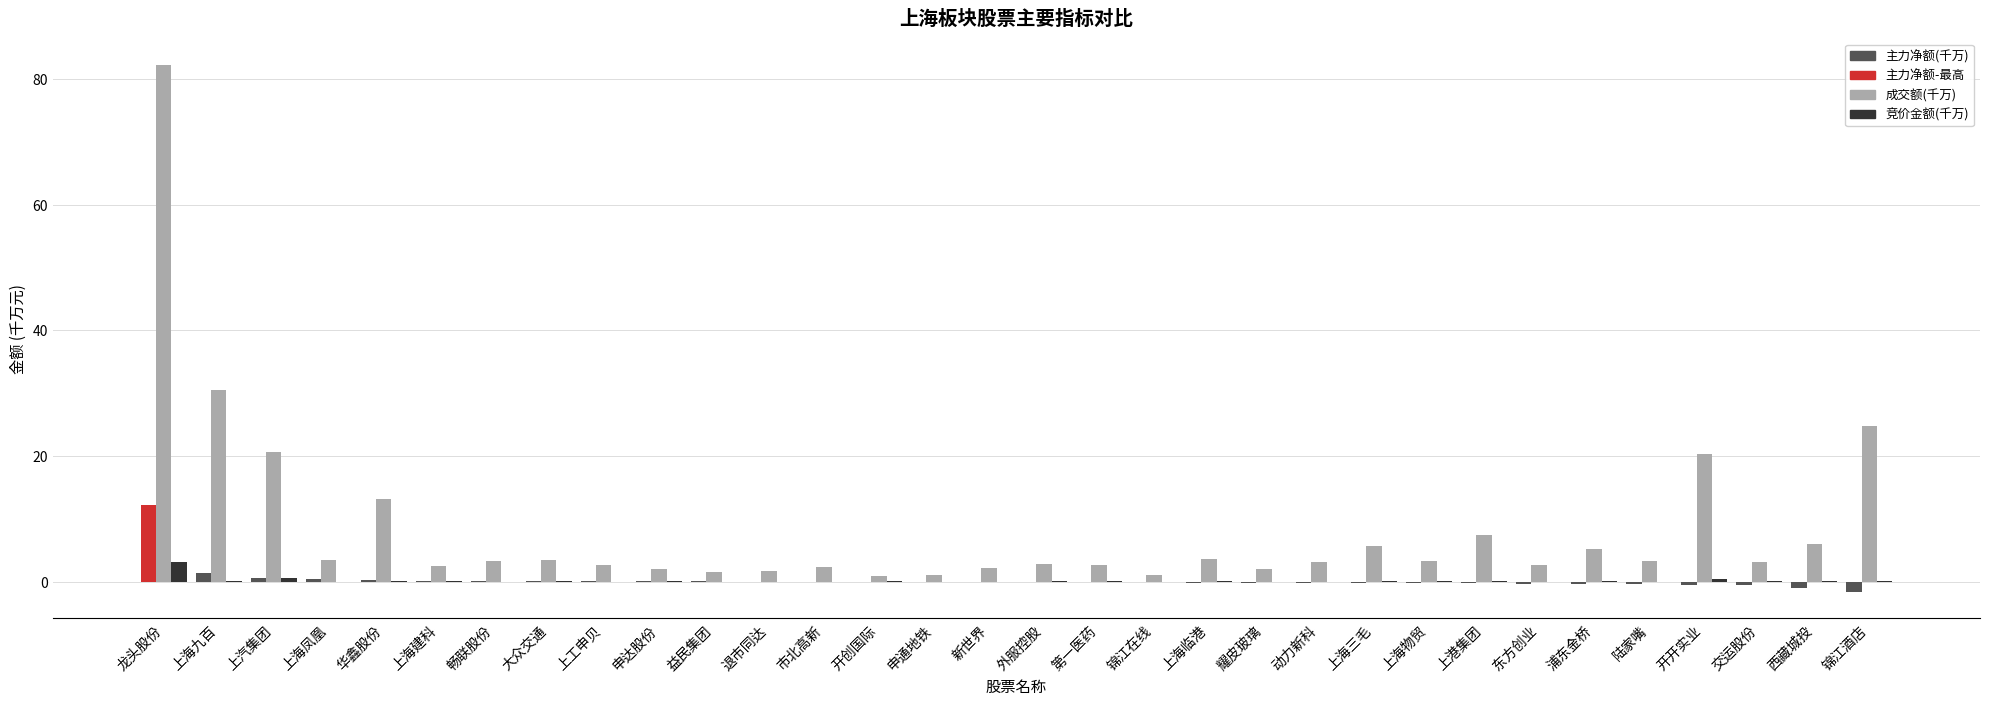

What is the highest value of the 主力净额(千万) series?

12.2